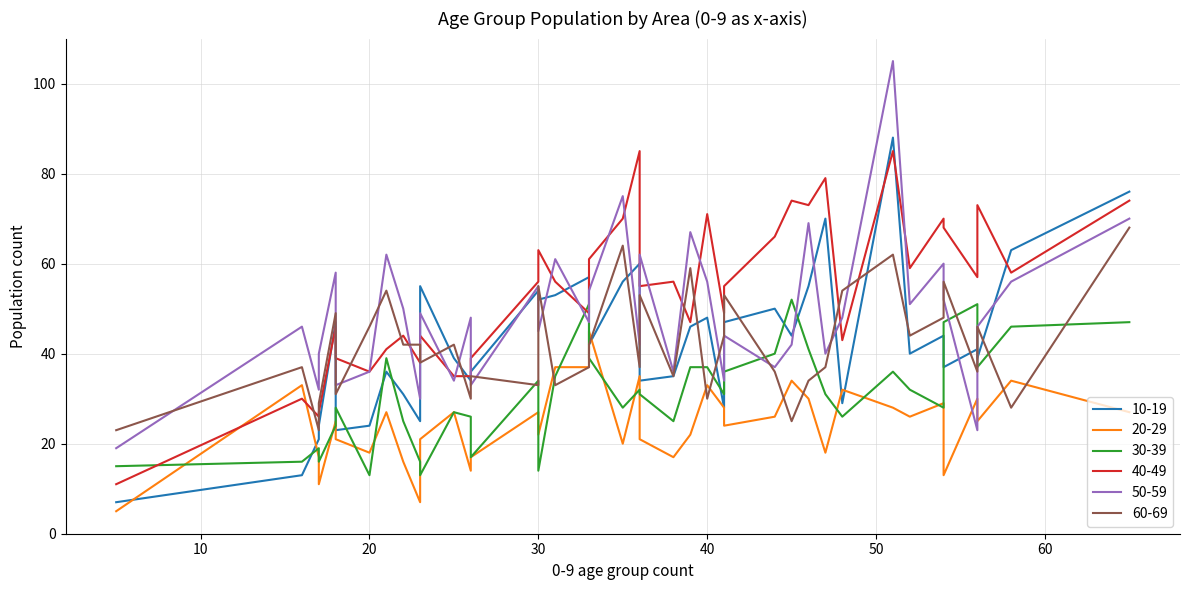

Reading right to left, list all the values displayed in this chart.

10-19: 39=39	38=46	37=48	36=57	35=76	34=70	33=23	32=55	31=37	30=24	29=47	28=40	27=35	26=34	25=63	24=29	23=60	22=42	21=55	20=13	19=28	18=21	17=24	16=39	15=56	14=36	13=25	12=50	11=53	10=44	9=44	8=54	7=36	6=88	5=41	4=52	3=34	2=7	1=31	0=47
20-29: 39=27	38=22	37=33	36=37	35=27	34=18	33=21	32=21	31=13	30=11	29=25	28=26	27=17	26=21	25=34	24=32	23=35	22=45	21=30	20=33	19=28	18=17	17=18	16=25	15=20	14=17	13=7	12=26	11=37	10=34	9=29	8=27	7=27	6=28	5=30	4=22	3=14	2=5	1=16	0=24
30-39: 39=27	38=37	37=37	36=51	35=47	34=31	33=28	32=13	31=47	30=16	29=24	28=32	27=25	26=31	25=46	24=26	23=32	22=39	21=41	20=16	19=31	18=19	17=13	16=37	15=28	14=17	13=16	12=40	11=35	10=52	9=28	8=34	7=39	6=36	5=51	4=14	3=26	2=15	1=25	0=36
40-49: 39=35	38=47	37=71	36=49	35=74	34=79	33=39	32=44	31=68	30=27	29=46	28=59	27=56	26=55	25=58	24=43	23=85	22=61	21=73	20=30	19=49	18=26	17=36	16=73	15=70	14=39	13=38	12=66	11=56	10=74	9=70	8=56	7=41	6=85	5=57	4=63	3=35	2=11	1=44	0=55
50-59: 39=34	38=67	37=56	36=47	35=70	34=40	33=33	32=49	31=52	30=40	29=58	28=51	27=36	26=62	25=56	24=48	23=42	22=54	21=69	20=46	19=34	18=32	17=36	16=46	15=75	14=33	13=30	12=37	11=61	10=42	9=60	8=55	7=62	6=105	5=23	4=45	3=48	2=19	1=50	0=44
60-69: 39=42	38=59	37=30	36=37	35=68	34=37	33=31	32=38	31=56	30=29	29=49	28=44	27=35	26=53	25=28	24=54	23=37	22=42	21=34	20=37	19=44	18=23	17=46	16=46	15=64	14=35	13=42	12=36	11=33	10=25	9=48	8=33	7=54	6=62	5=36	4=55	3=30	2=23	1=42	0=53